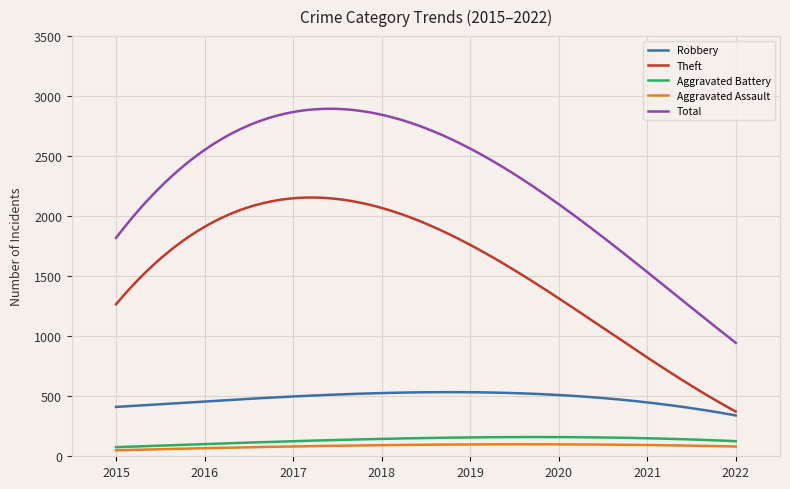

True or false: Total and Robbery intersect in this chart.

False